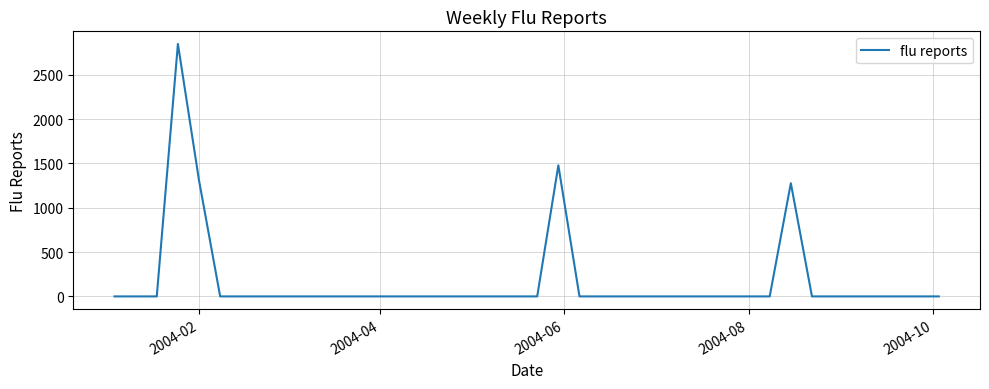

What is the maximum value shown in the chart?

2846.4